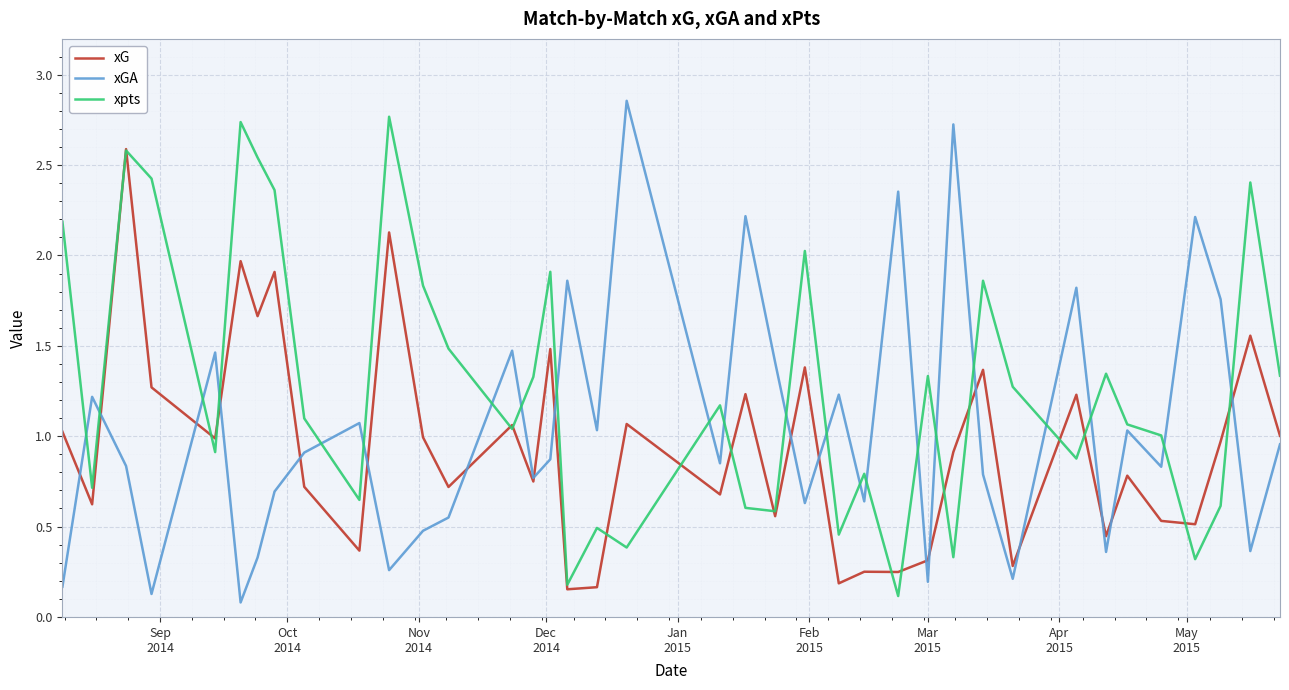

List the series in order of their overall mean, lowest first.

xG, xGA, xpts